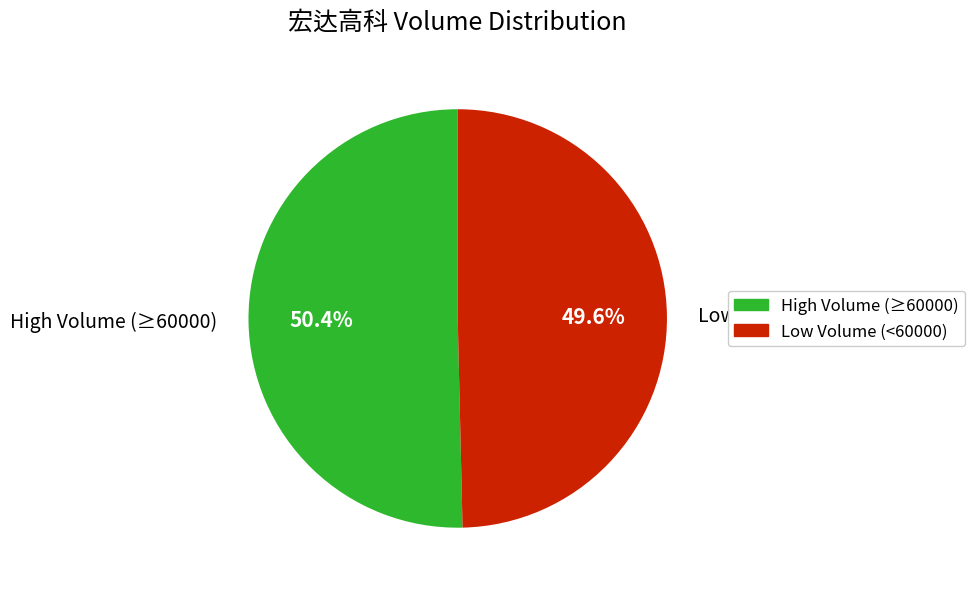

Which category has the biggest portion of the pie?

High Volume (≥60000)